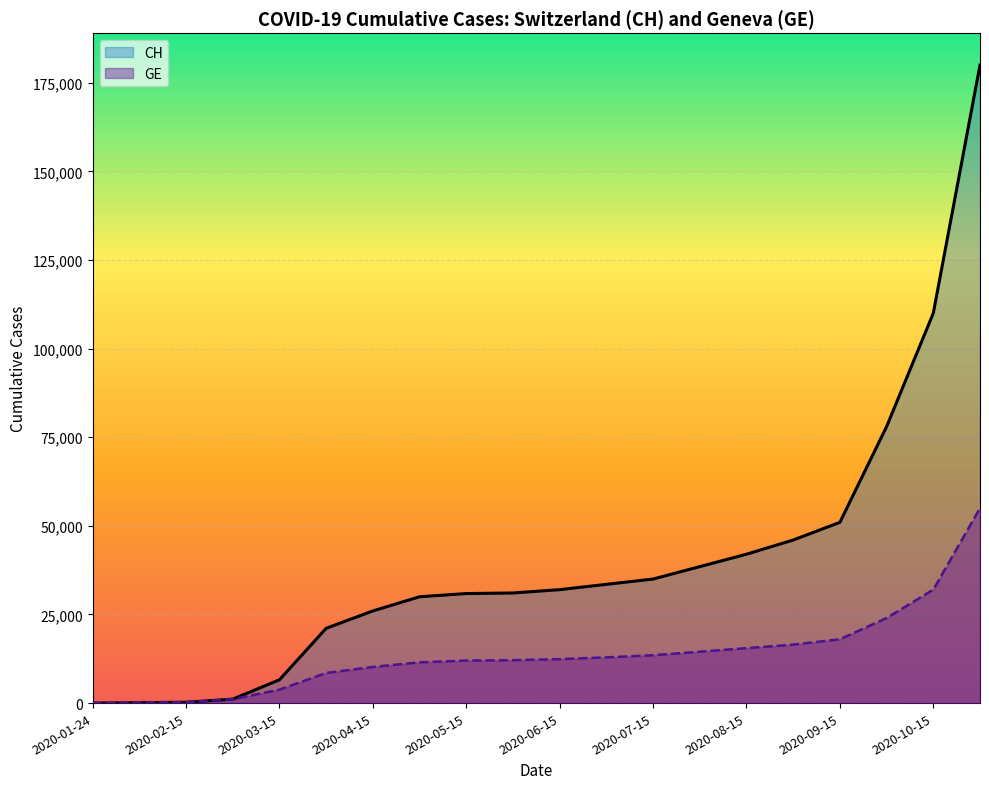

Is it true that GE equals 10200 at 2020-04-15?

True